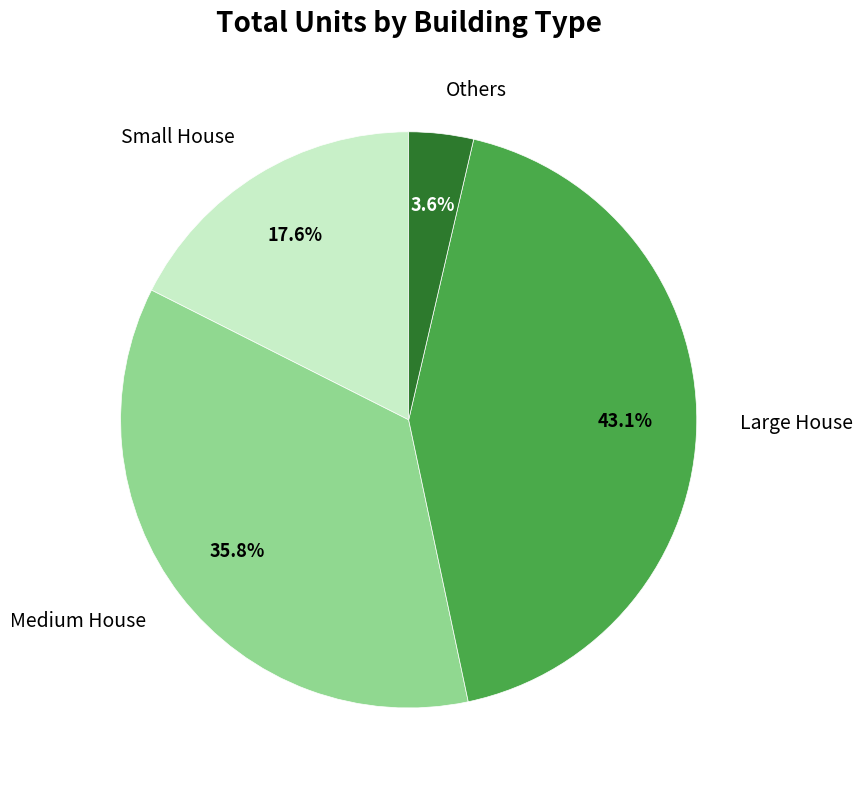

Which category has the smallest portion of the pie?

Others